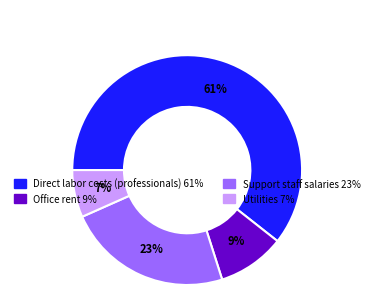

True or false: Direct labor costs (professionals) accounts for 73% of the total.

False